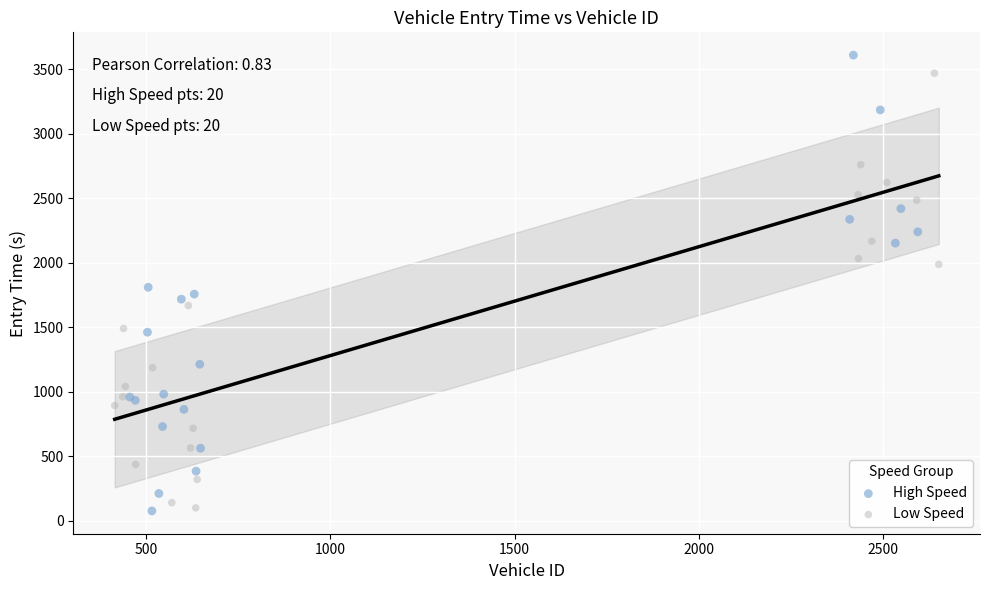

What are all the series names shown in the legend?

High Speed, Low Speed